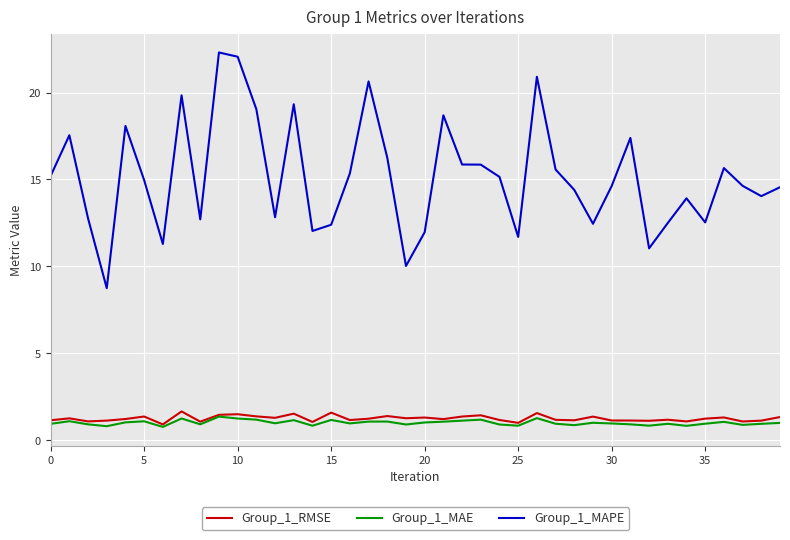

True or false: Group_1_MAPE and Group_1_MAE cross at least once.

False